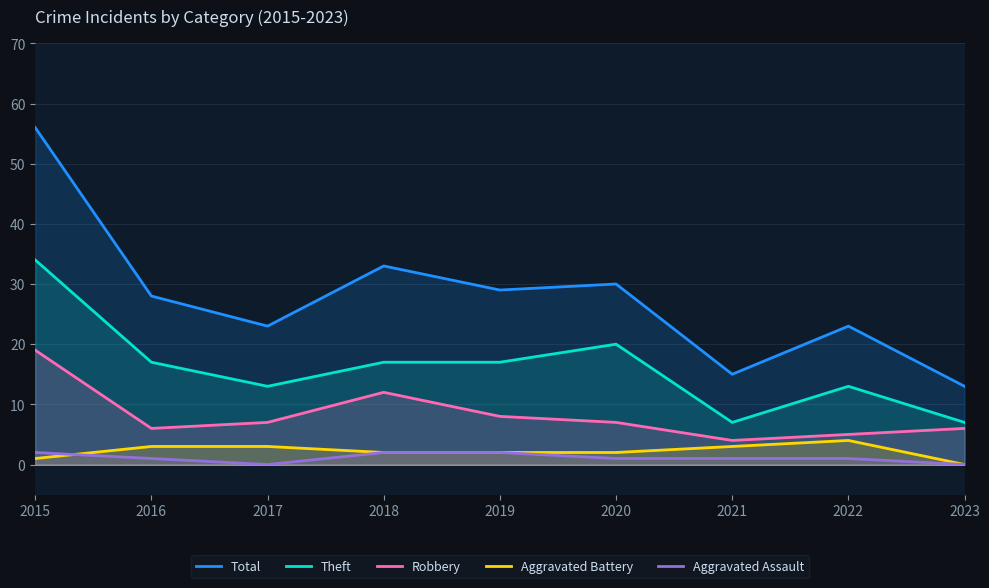

Which series has the largest total across all categories?

Total